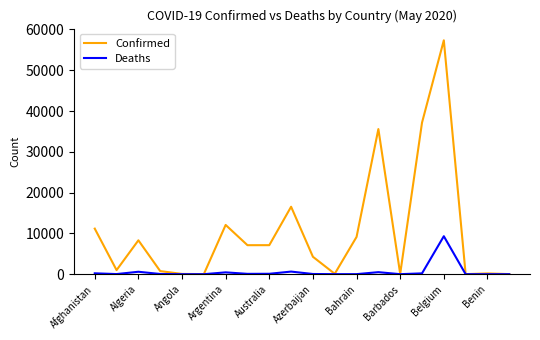

Which series has the widest spread of values?

Confirmed